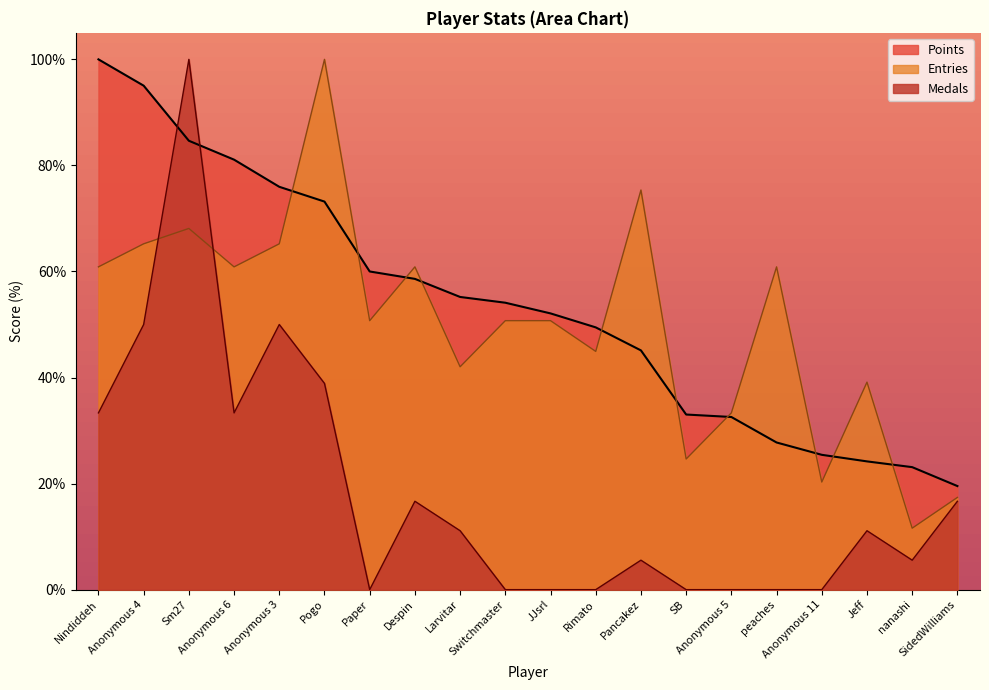

At which category does Entries reach its first local valley?

Anonymous 6